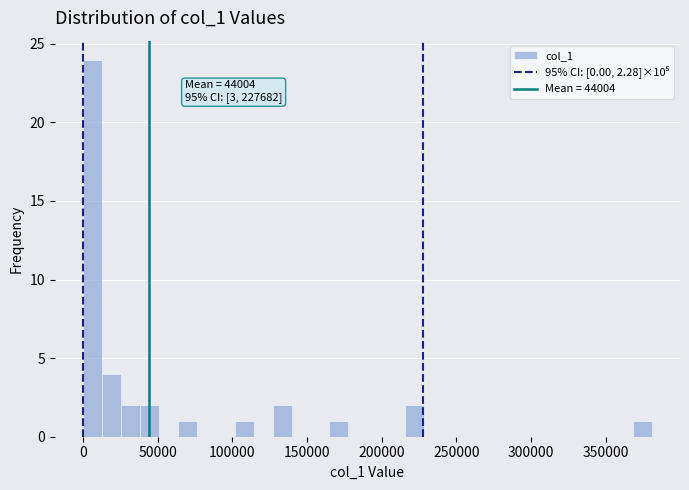

Around what value on the x-axis is the tallest bar? Give the approximate position of its centre, as read against the axis.

5000